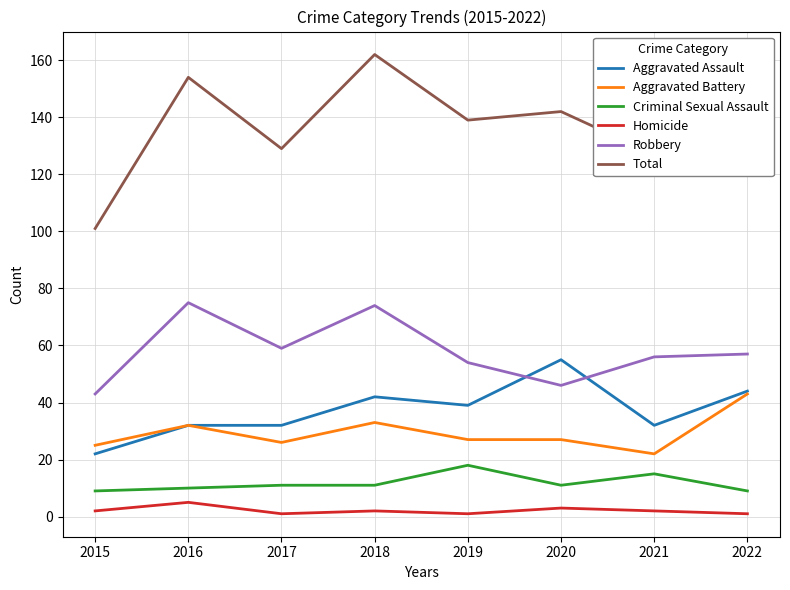

List the series in order of their peak value, highest first.

Total, Robbery, Aggravated Assault, Aggravated Battery, Criminal Sexual Assault, Homicide